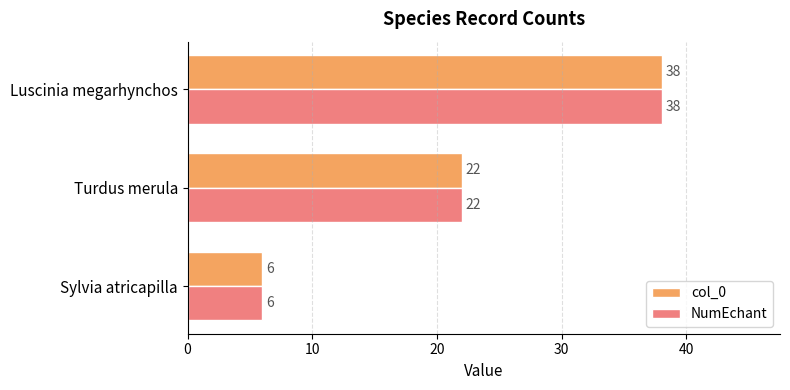

Is the value of col_0 at Sylvia atricapilla greater than the value of NumEchant at Turdus merula?

No